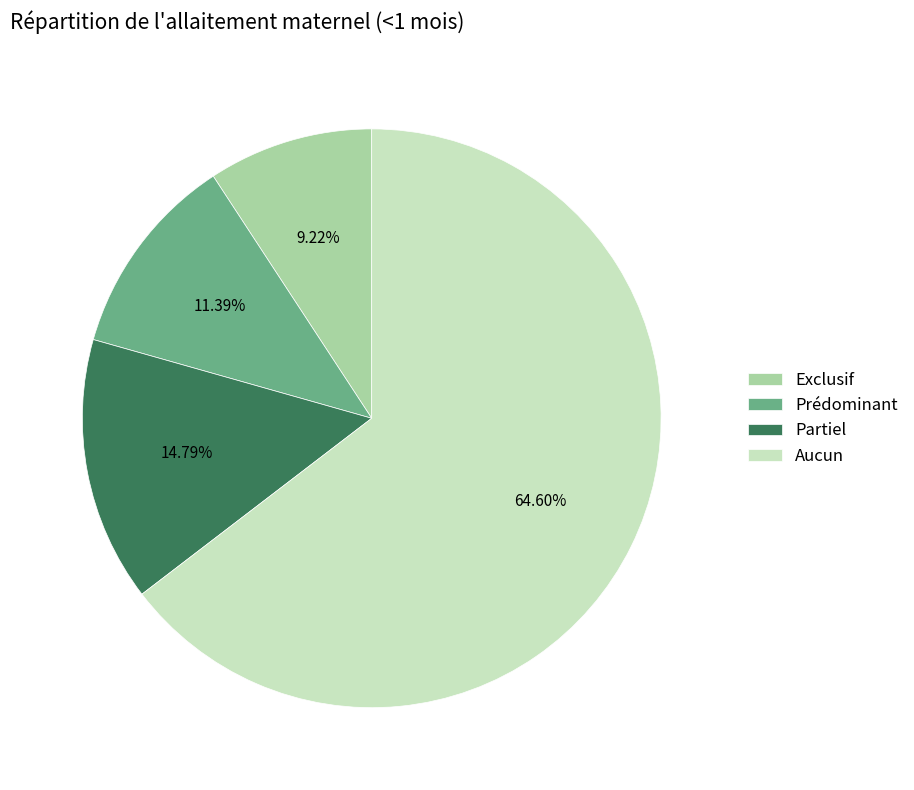

How many segments does this pie chart have?

4